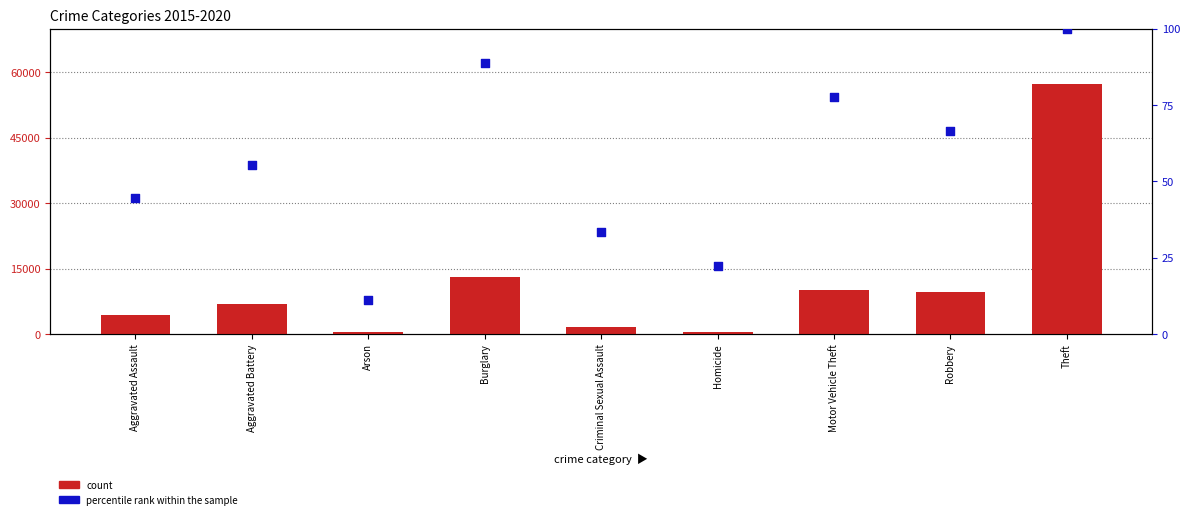

Which series reaches the maximum Y coordinate?

count